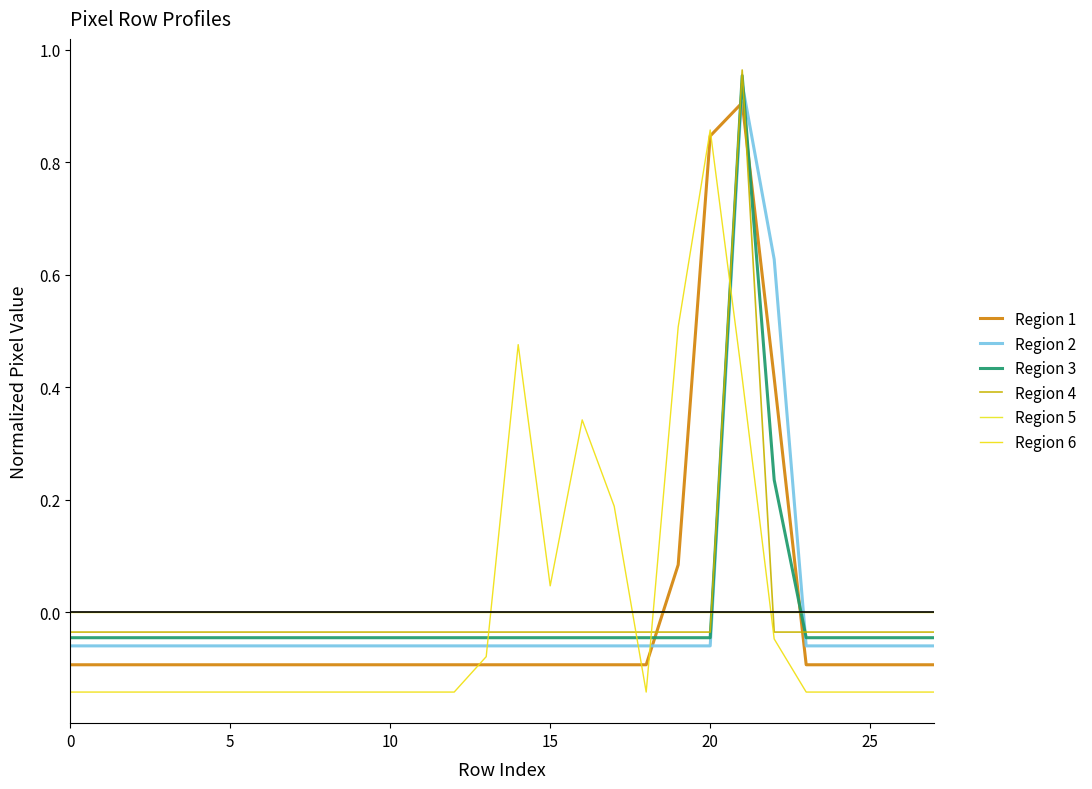

At which category is the sum across all series the highest?

21